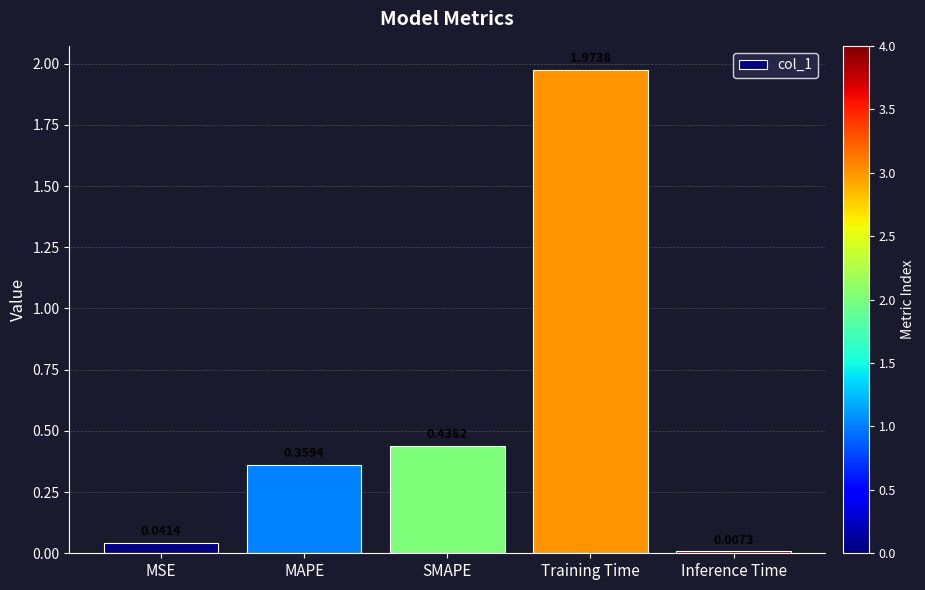

At which category does the chart reach its minimum across all series?

Inference Time